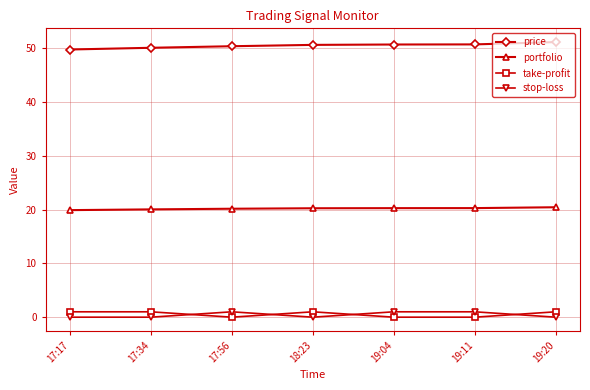

What is the total value across all series at 19:20?

72.6